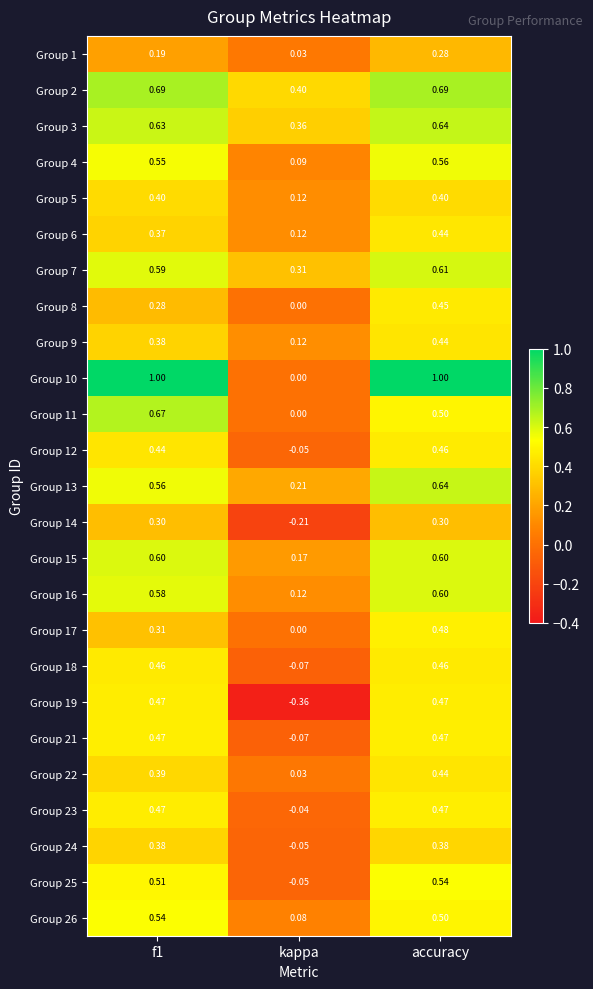

Is the value of Group 5 at kappa greater than the value of Group 21 at accuracy?

No